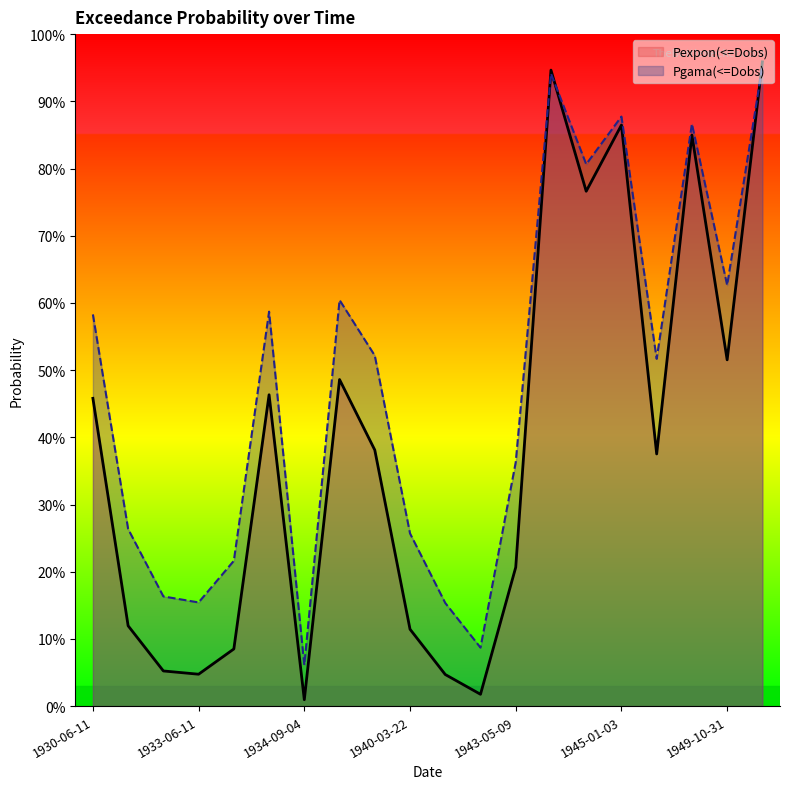

How many times do Pgama(<=Dobs) and Pexpon(<=Dobs) cross each other?

3